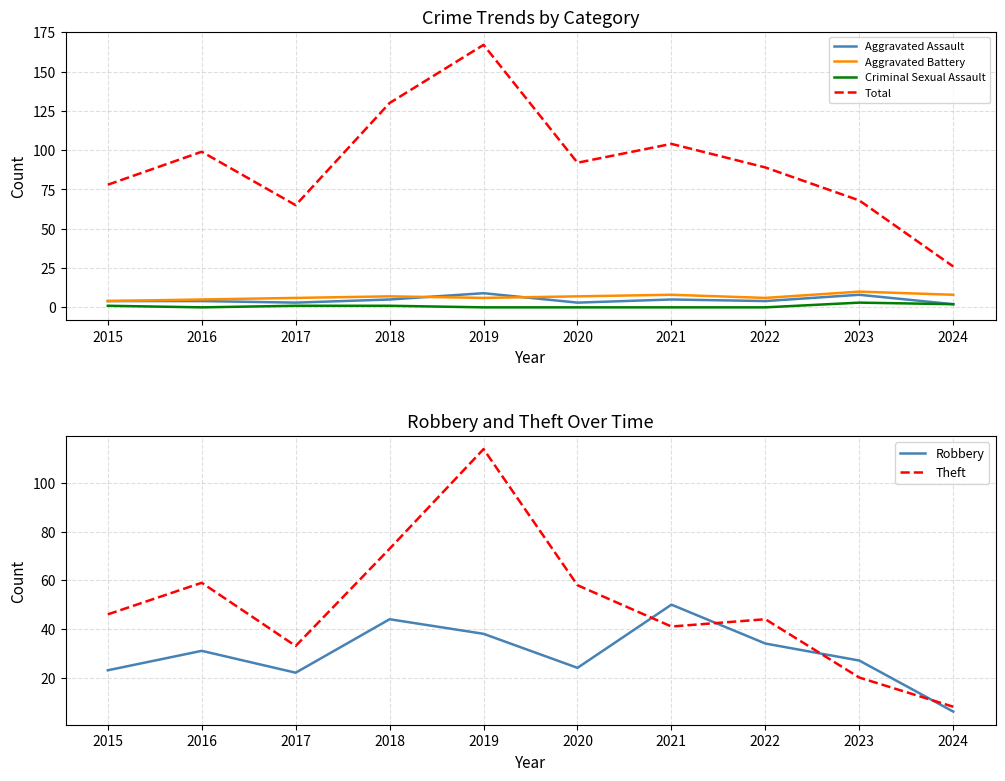

What is the value of the Aggravated Assault point at the 2nd from the left?

4